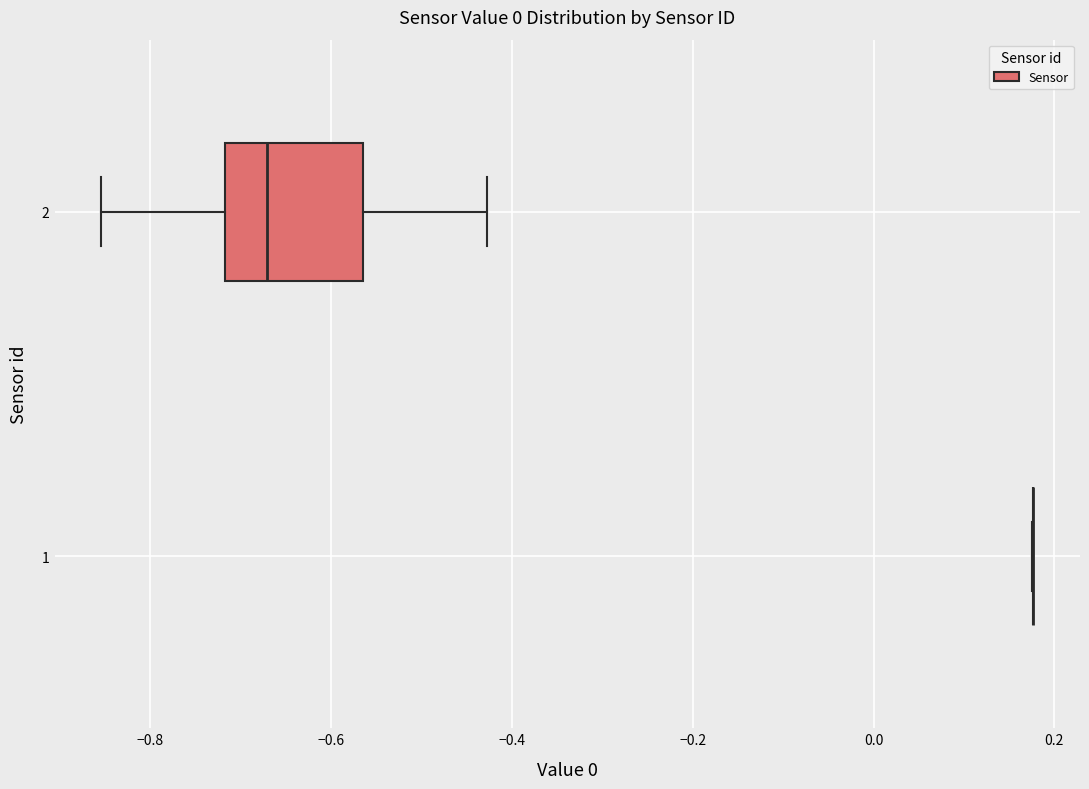

Reading bottom to top, transcribe this box plot: for each box, give where its median line is, the range the box spans, and where its two whiskers end, as read against the x-axis. The values are not printed on the chart, so give them approximately, as read against the axis.

1: box collapsed to a line at 0.18, whiskers 0.18 to 0.18
2: median -0.68, box -0.72 to -0.56, whiskers -0.86 to -0.42